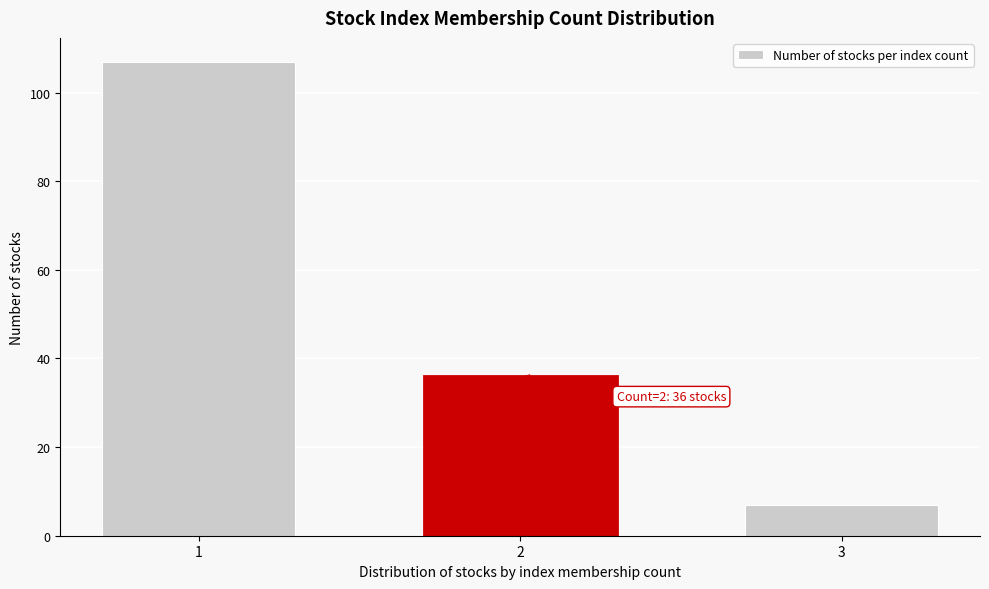

Reading right to left, extract all data points from this chart.

7	36	107